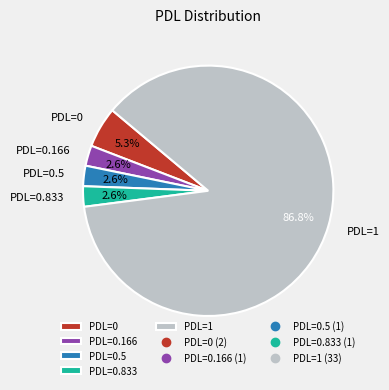

Which has a higher value, PDL=0.166 or PDL=0?

PDL=0